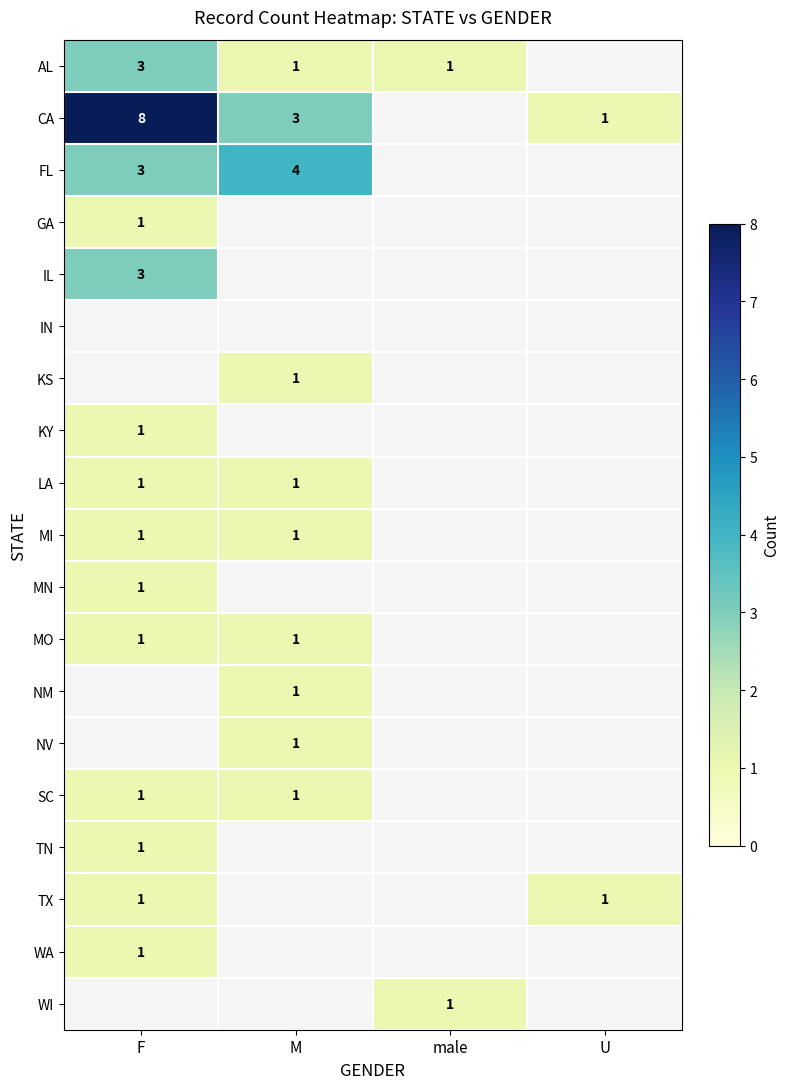

Is it true that MI equals 1 at M?

True